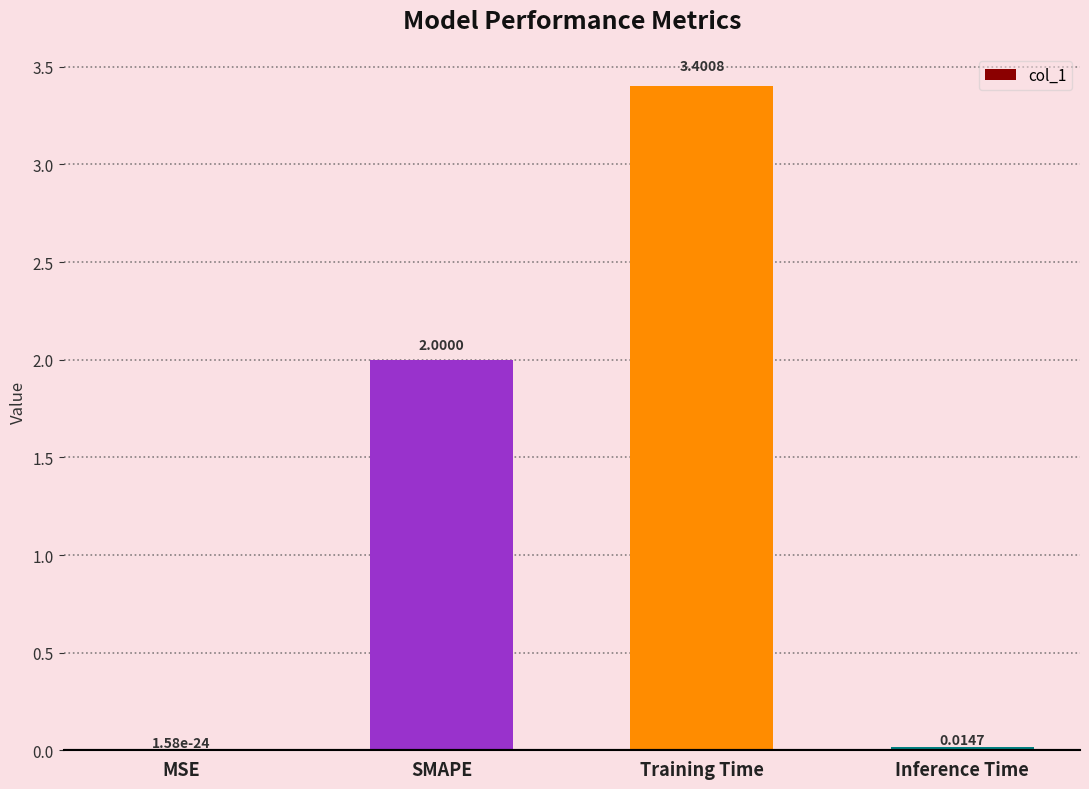

Which category has the highest value across all series?

Training Time